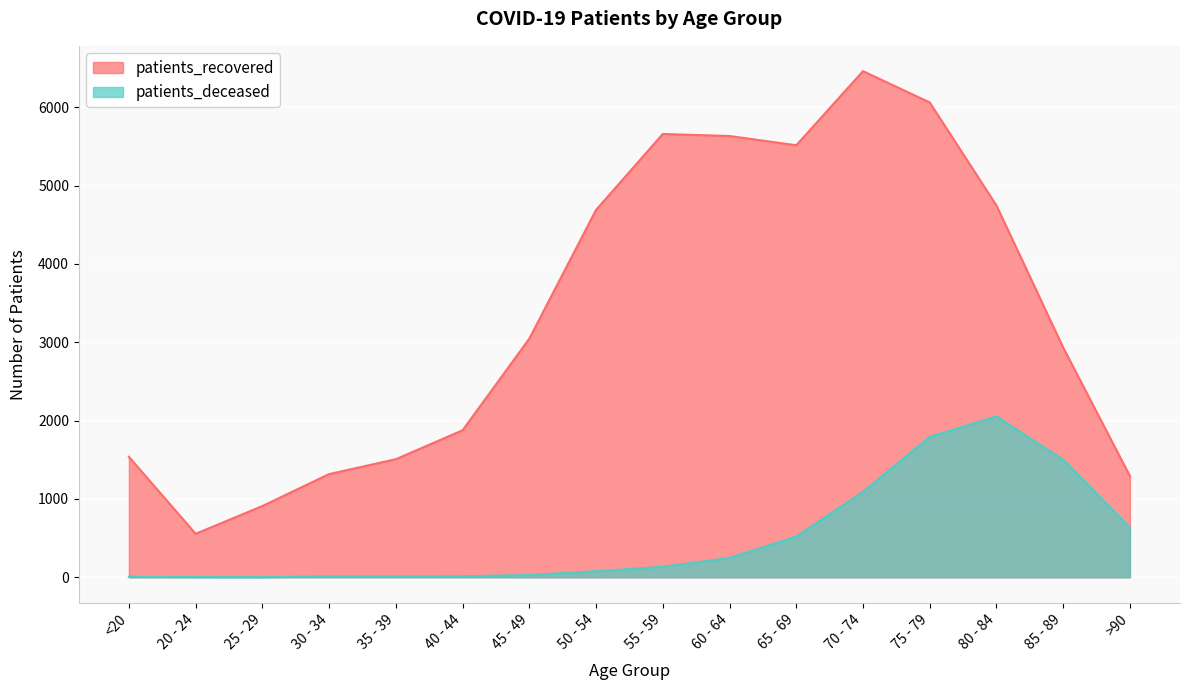

What is the label of the 13th point from the left?

75 - 79